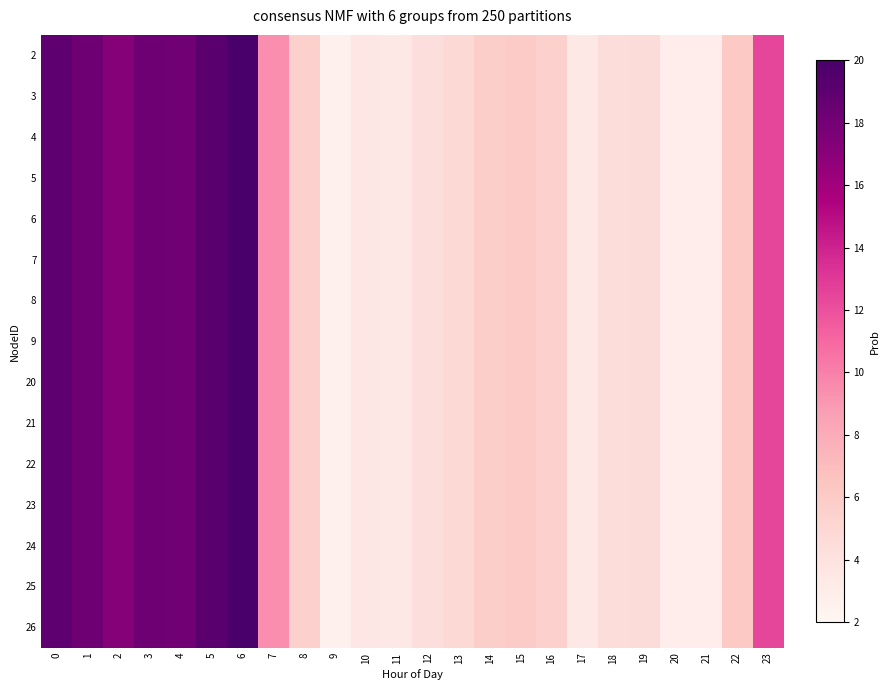

Rank the series at 21 from highest to lowest value.

2, 3, 4, 5, 6, 7, 8, 9, 20, 21, 22, 23, 24, 25, 26